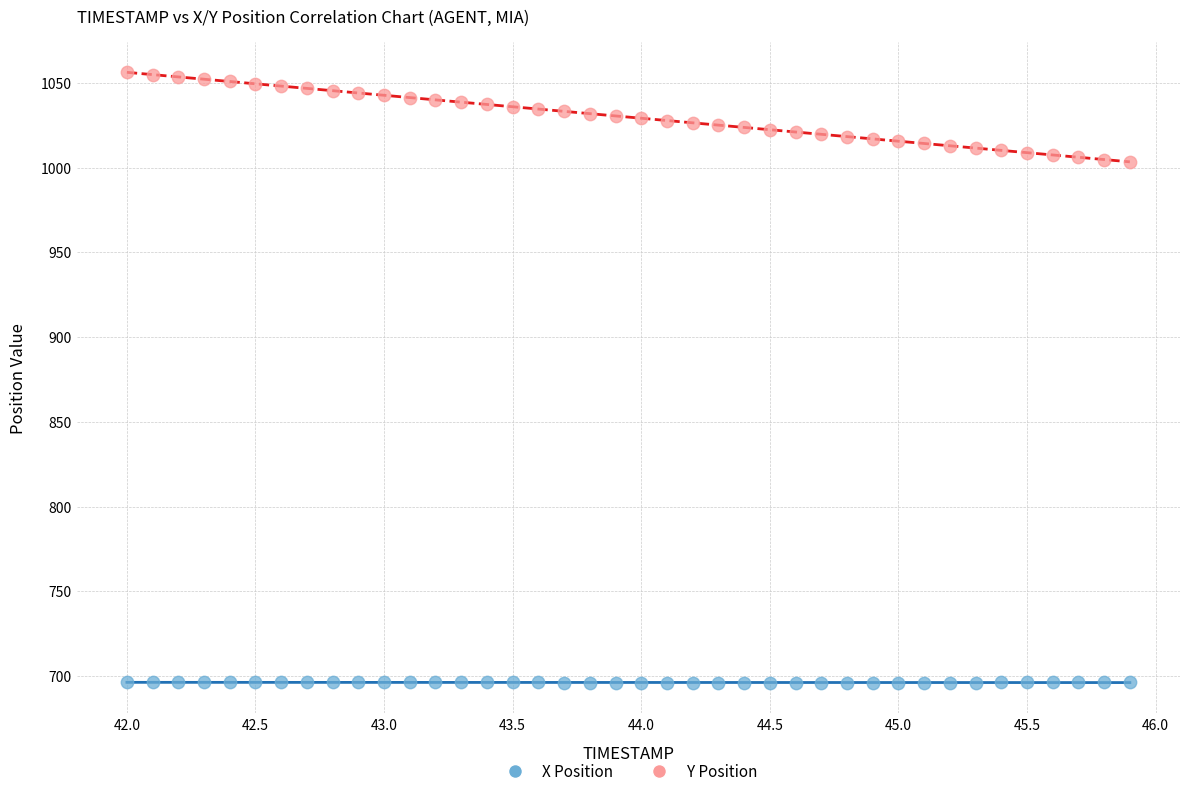

Across all data points, what is the range of Y values (max minus min)?

360.1